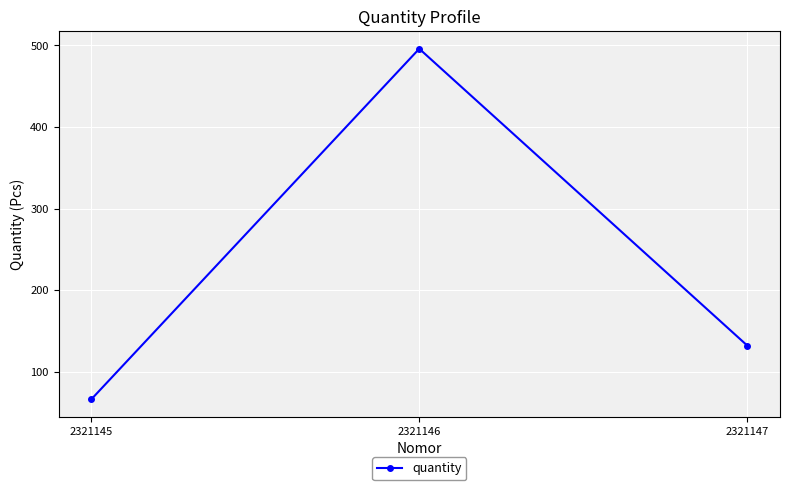

How many lines are shown in the chart?

1